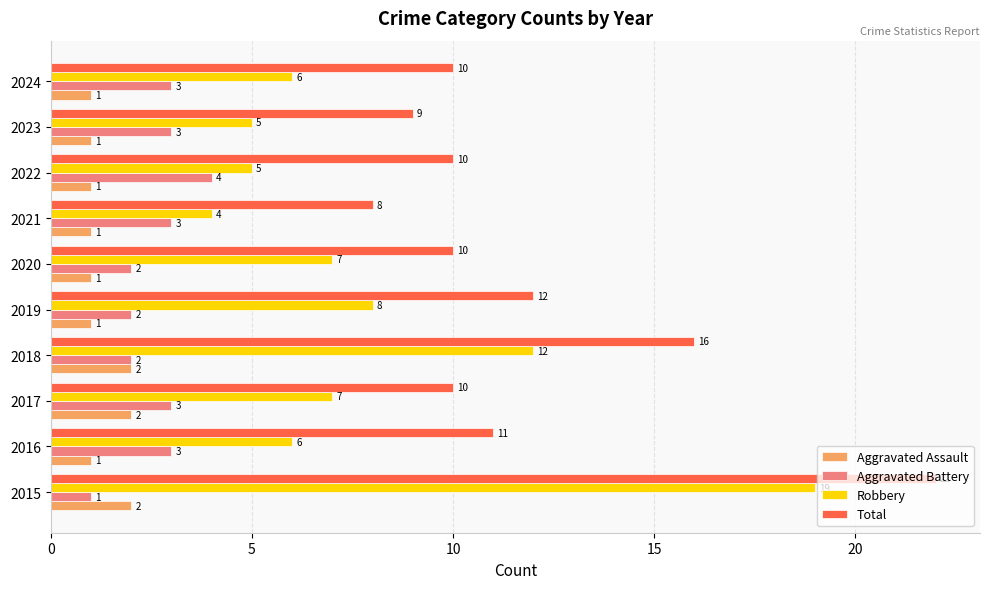

What is the sum of the Total values at 2019 and 2016?

23